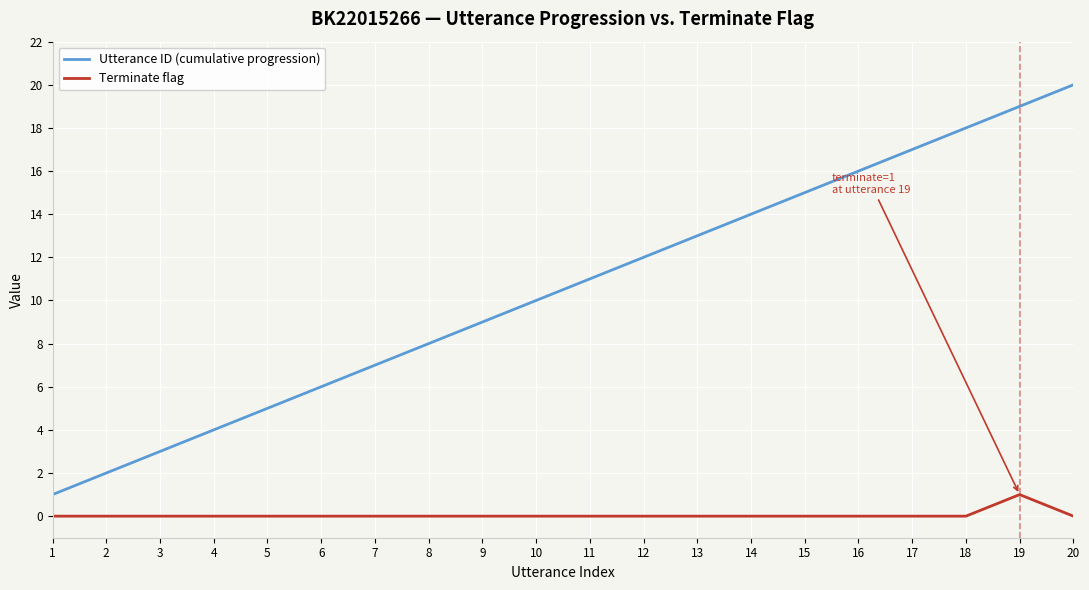

Does the chart have visible grid lines?

Yes